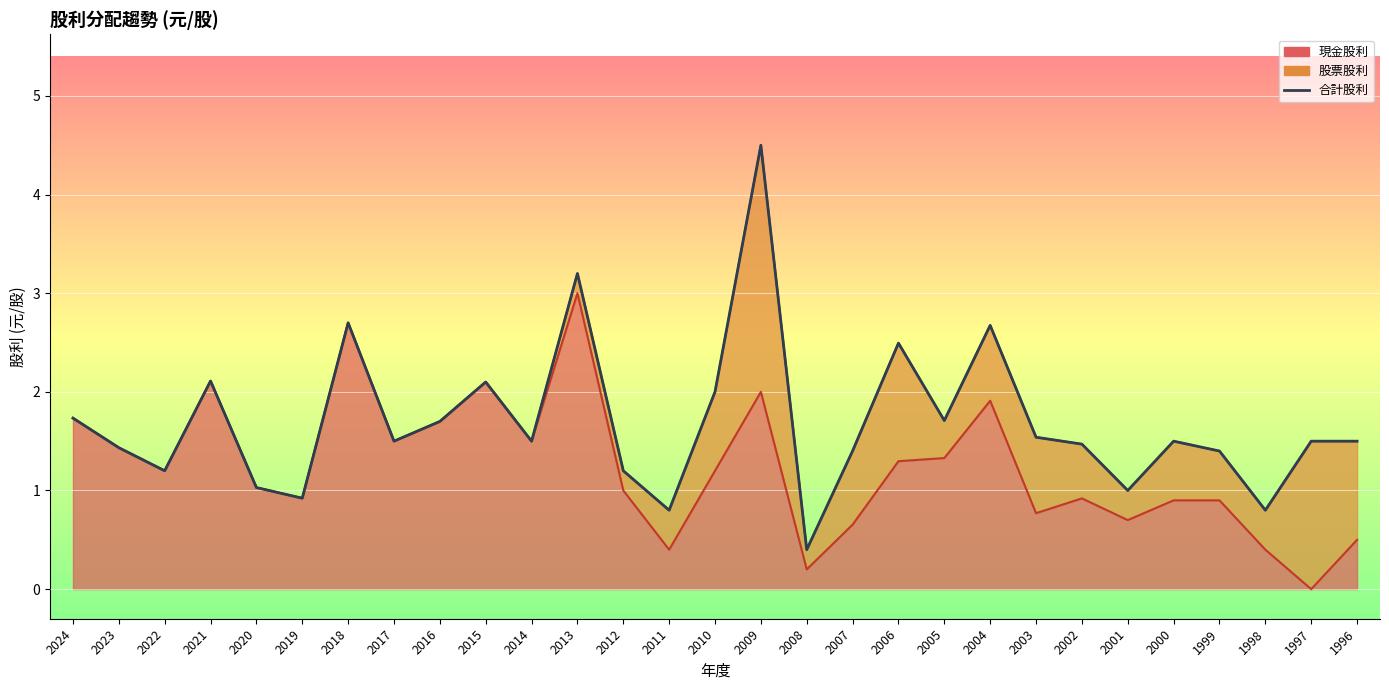

The 合計股利 series shows 0.5 at 2000. True or false?

False